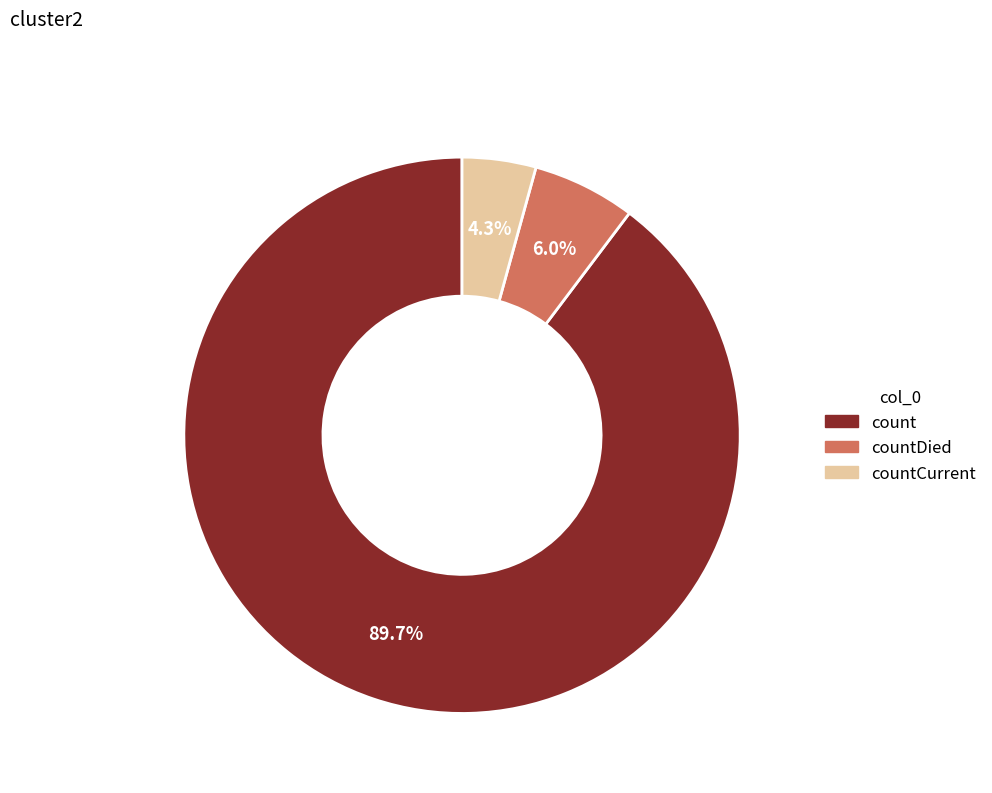

Does any single category account for the majority?

Yes